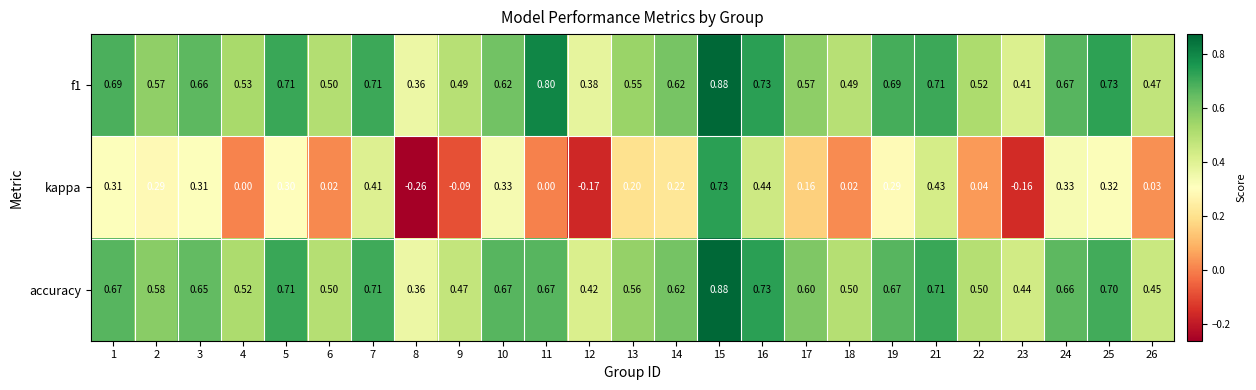

What is the difference between the highest and lowest values at 6?

0.5